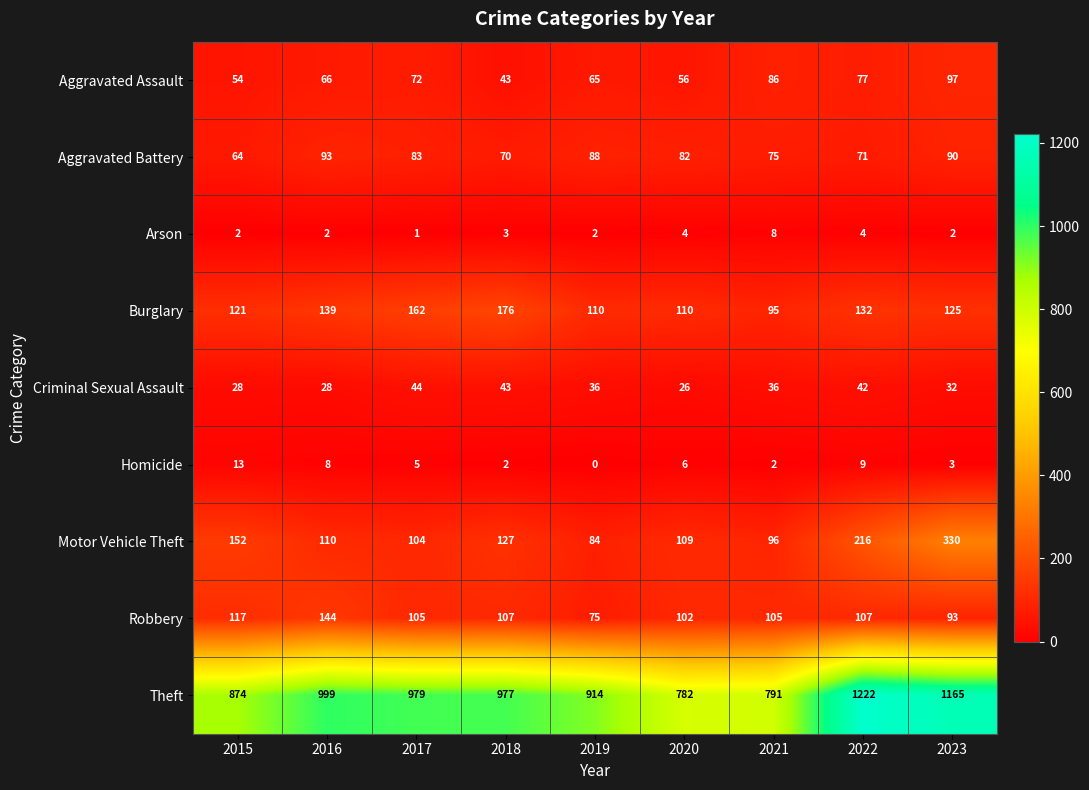

What is the sum of all Arson values?

28